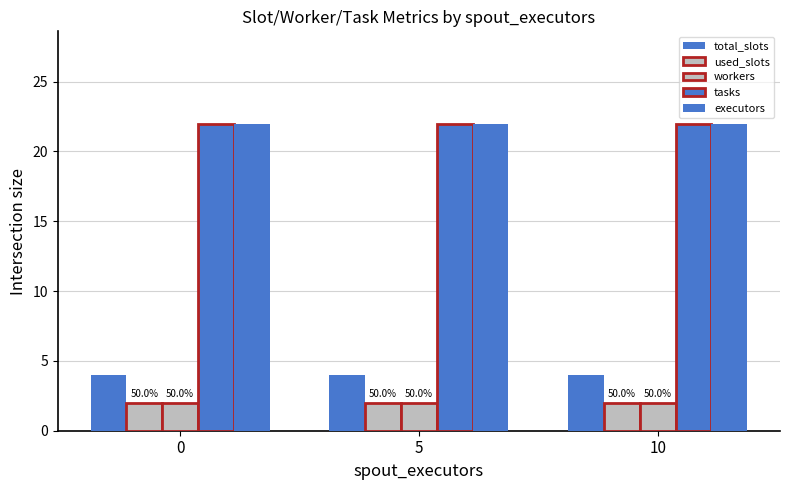

Is it true that executors equals 8 at 0?

False